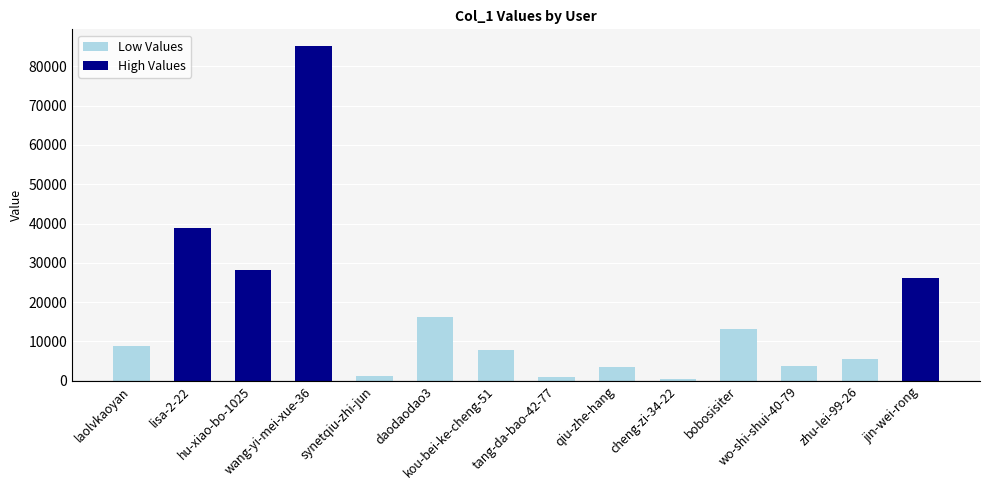

The value at lisa-2-22 is 38816. True or false?

True